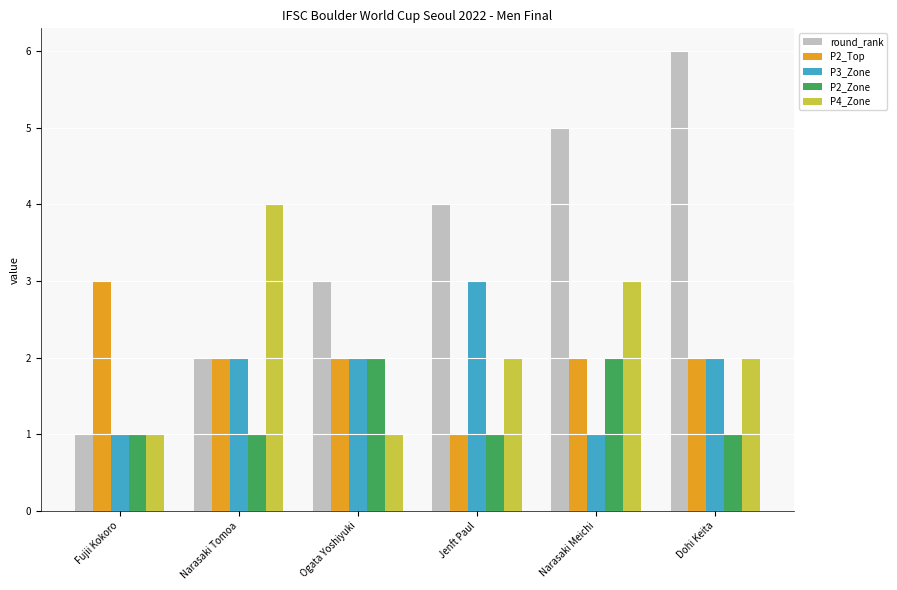

True or false: P4_Zone has a value of 0 at Fujii Kokoro.

False